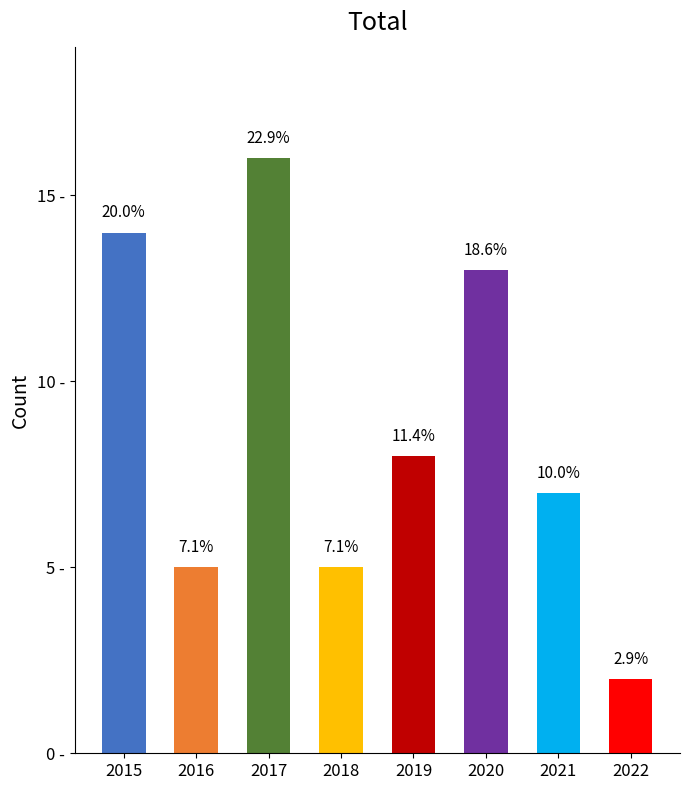

Does the chart contain any negative values?

No